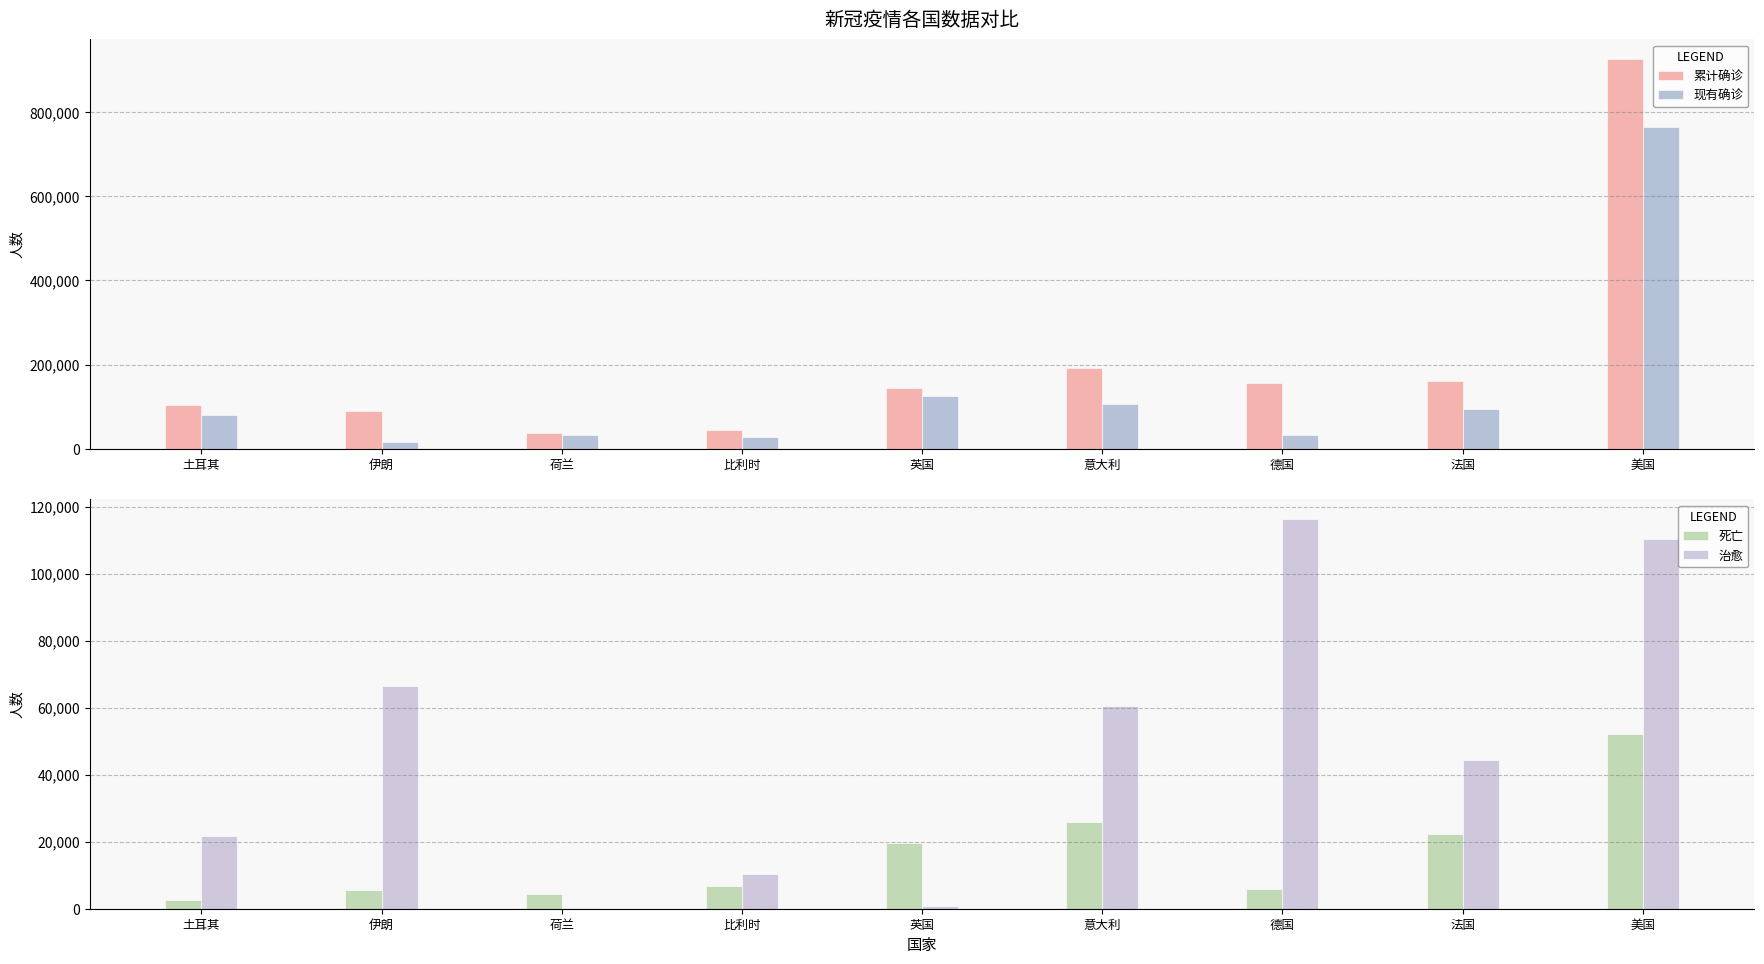

What is the difference between the maximum and second lowest values in the 治愈 series?

115638